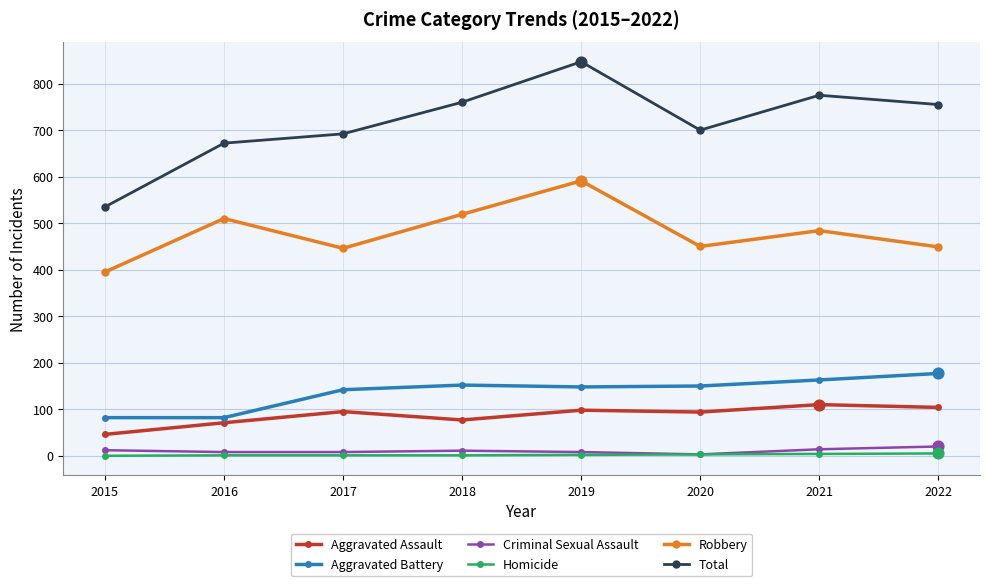

What are all the series names shown in the legend?

Aggravated Assault, Aggravated Battery, Criminal Sexual Assault, Homicide, Robbery, Total